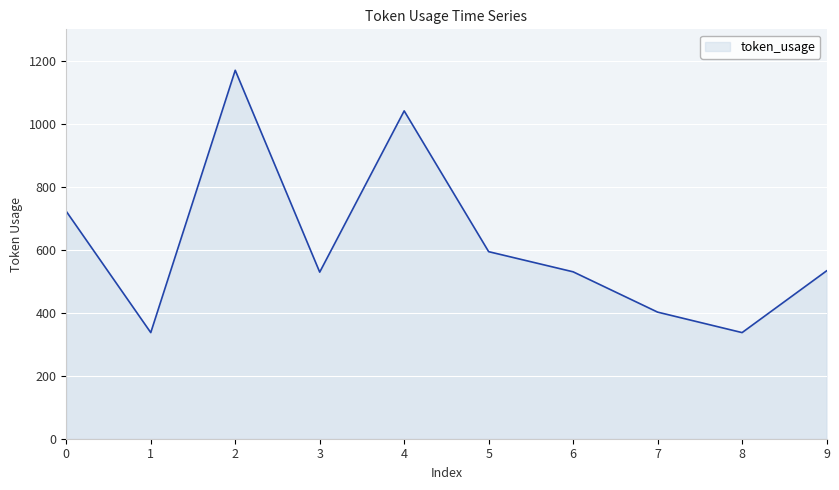

The chart shows a value of 530 at 6. True or false?

True